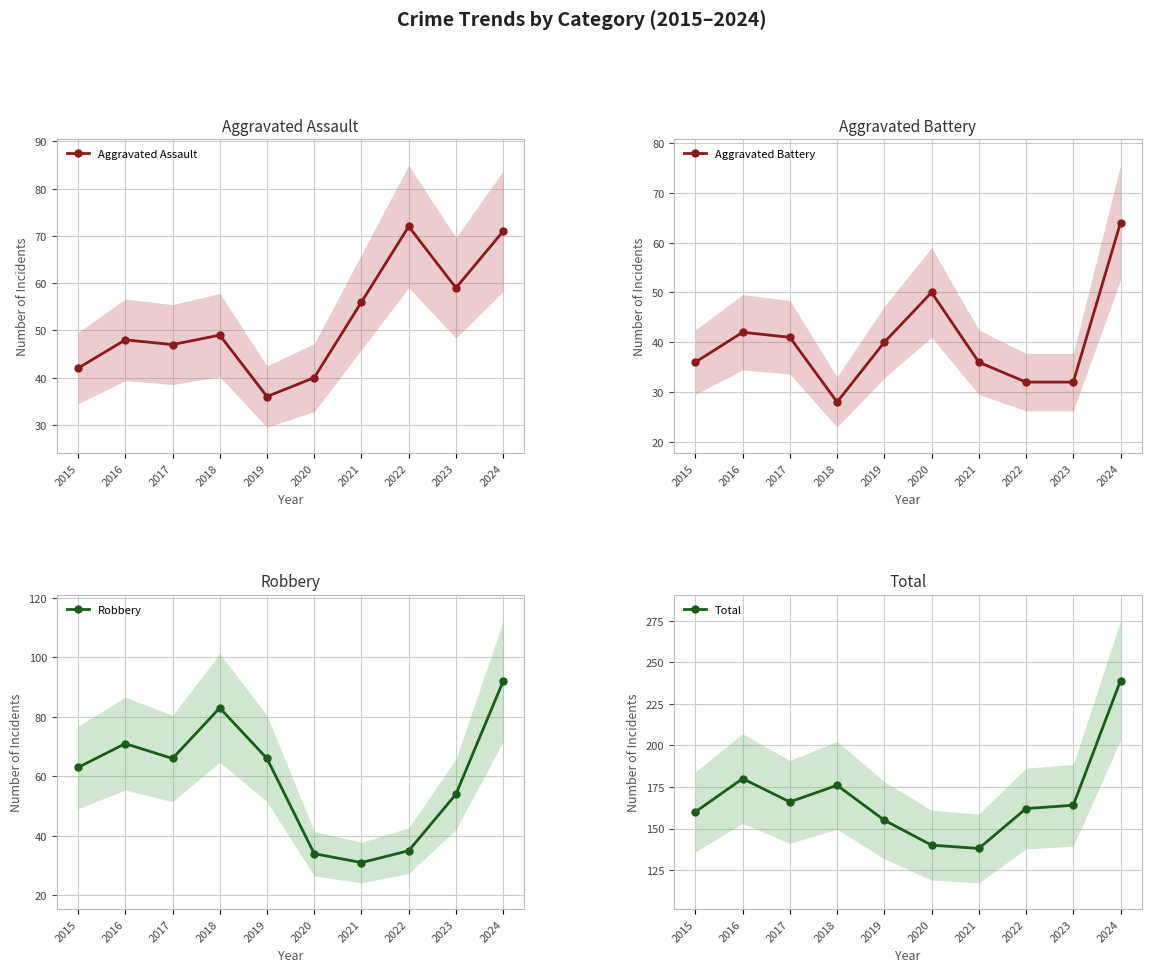

What is the total value across all series at 2015?

301